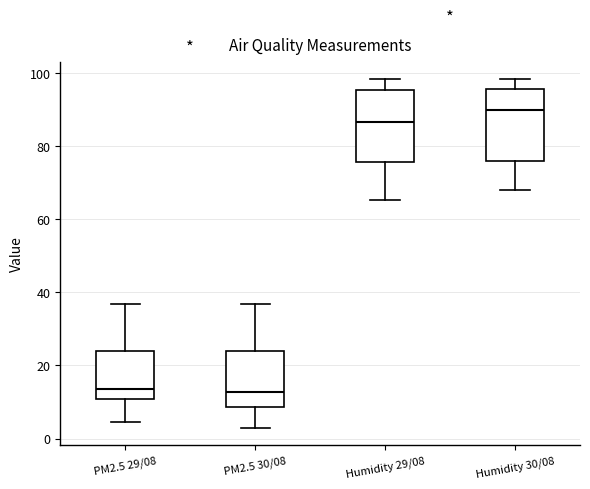

Reading left to right, read every box against the y-axis: the position of its median line, the range the box covers, and the ends of its whiskers. The values are not printed on the chart, so give them approximately, as read against the axis.

PM2.5 29/08: median 14, box 10 to 24, whiskers 4 to 36
PM2.5 30/08: median 12, box 8 to 24, whiskers 4 to 36
Humidity 29/08: median 86, box 76 to 96, whiskers 66 to 98
Humidity 30/08: median 90, box 76 to 96, whiskers 68 to 98